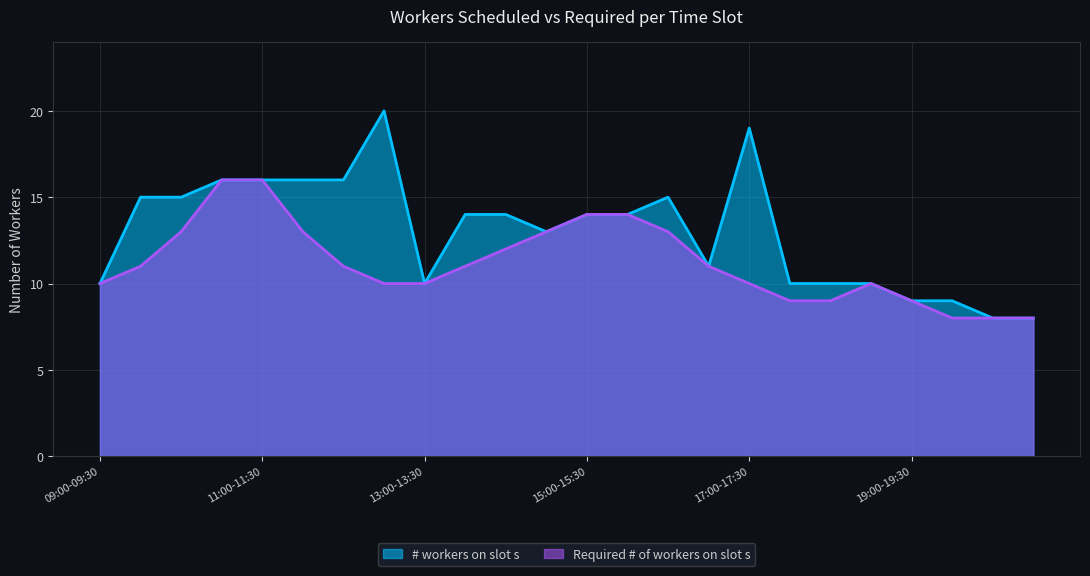

Does the chart display data point markers on the line(s)?

No